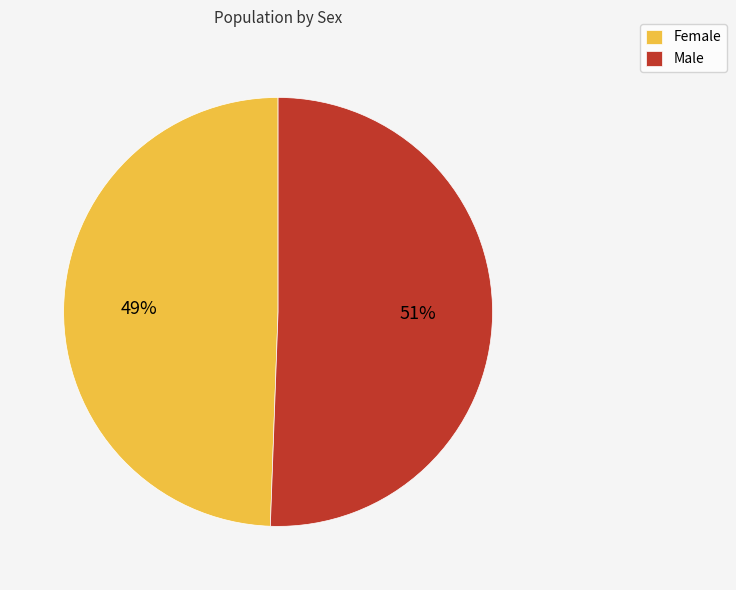

What percentage is the Female slice, to the nearest percent?

49%